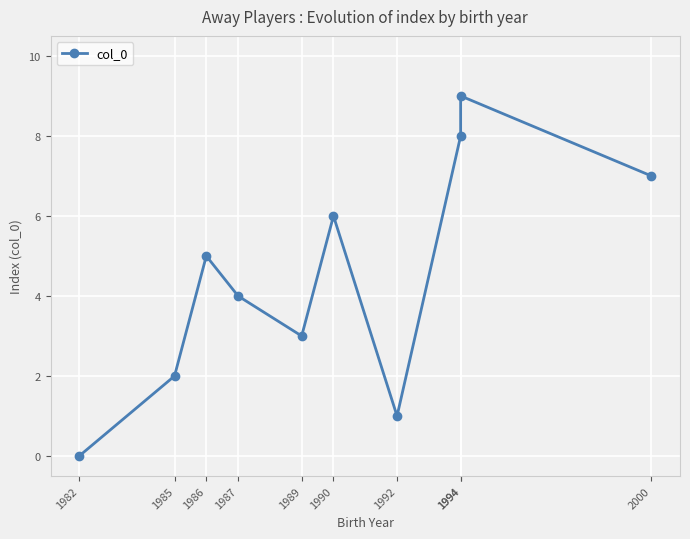

How many values are between 2 and 7?

6